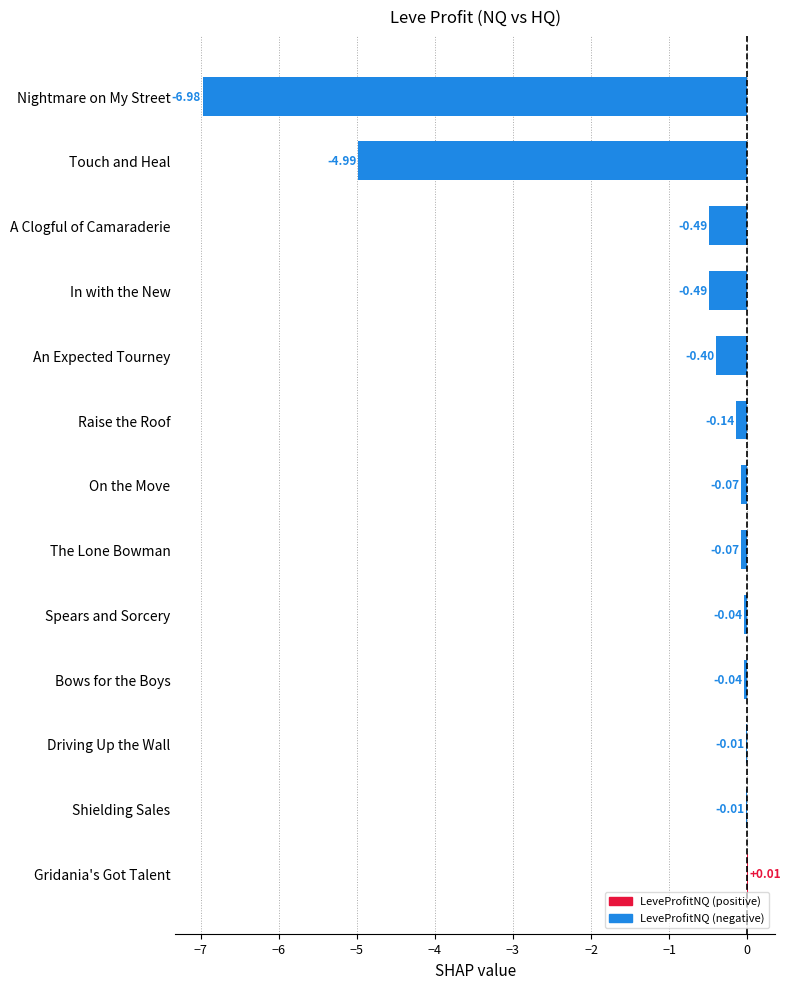

At which category does the chart reach its peak across all series?

Gridania's Got Talent